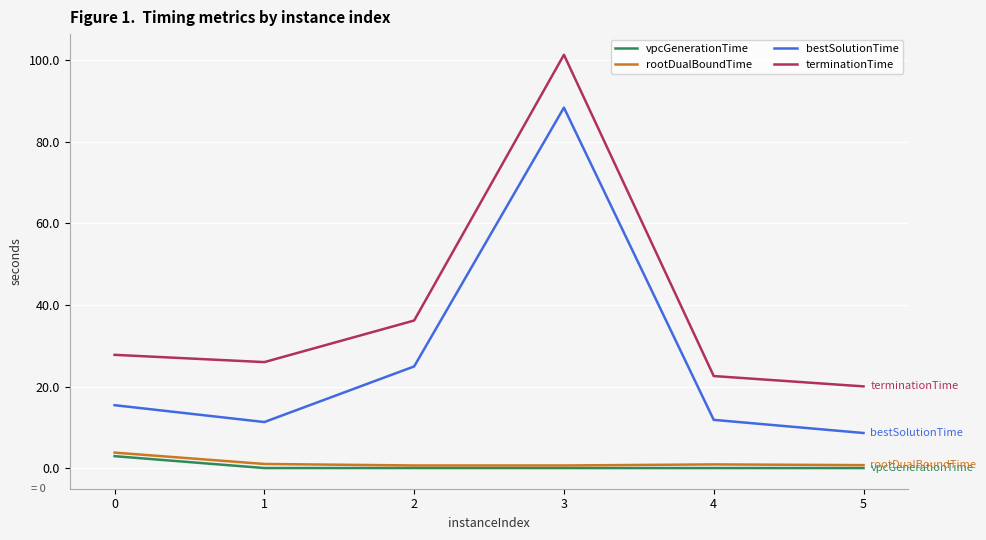

True or false: terminationTime and rootDualBoundTime intersect in this chart.

False